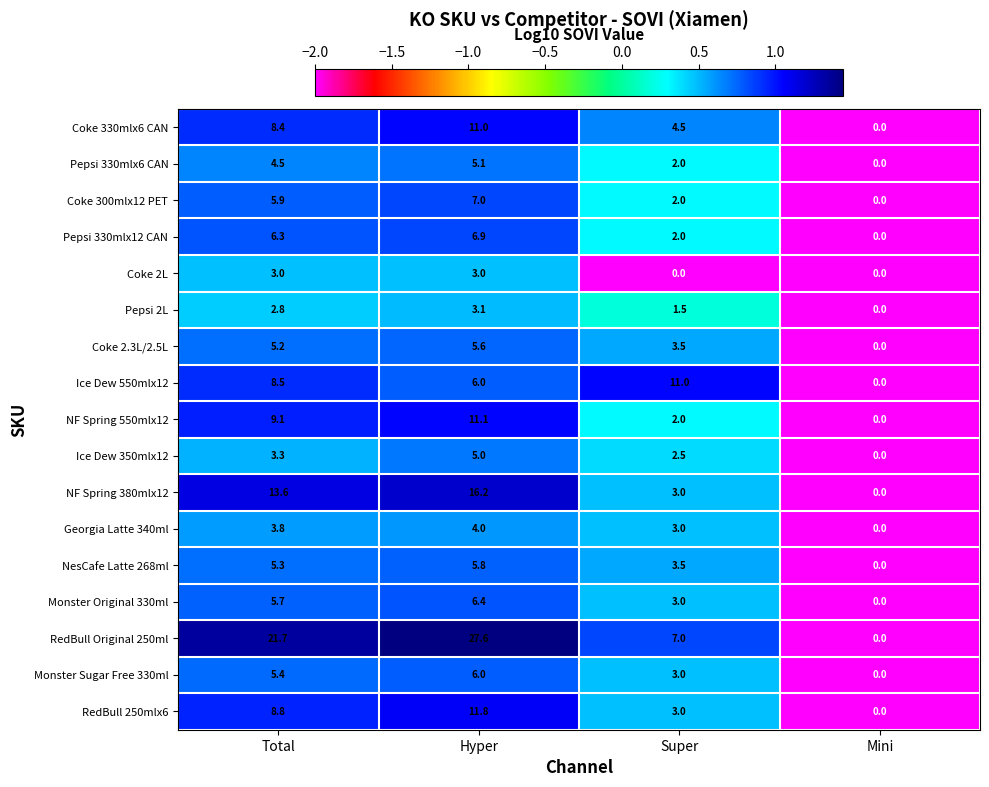

At which label does Monster Sugar Free 330ml reach its minimum?

Mini